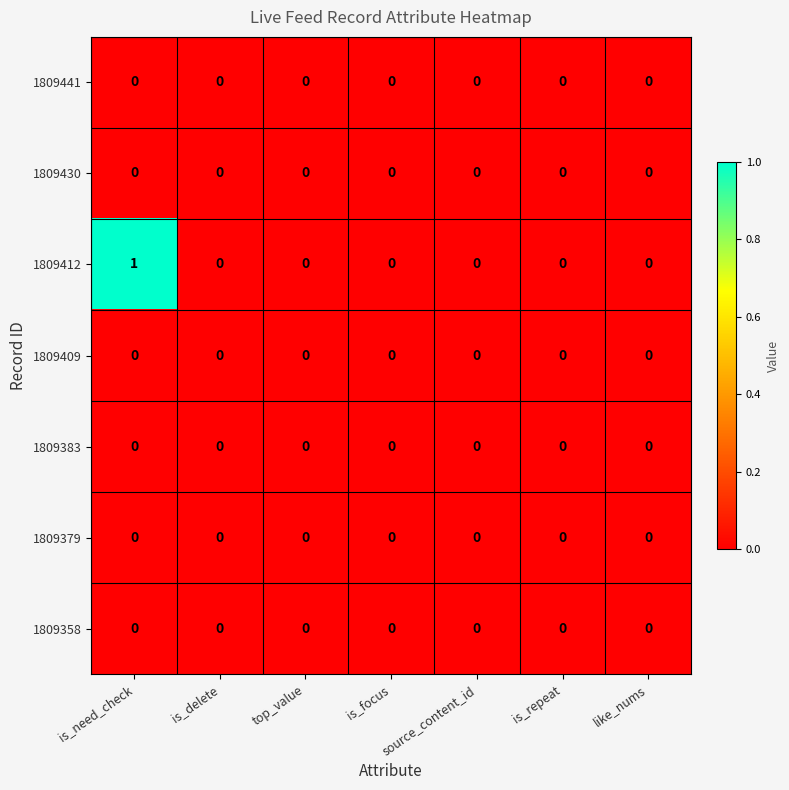

What is the maximum value shown in the chart?

1